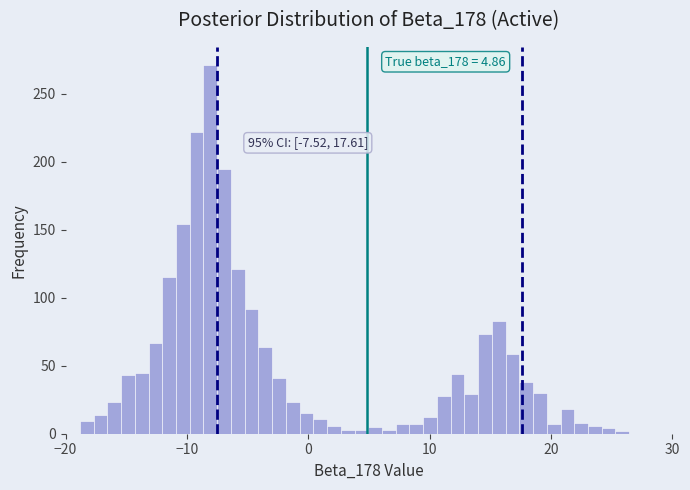

Read against the x-axis, roughly where is the centre of the tallest bar?

-8